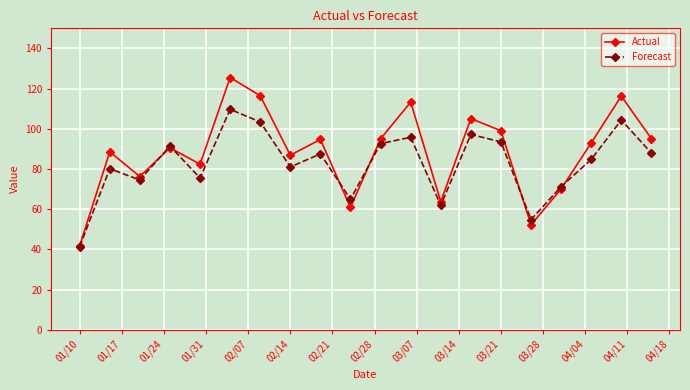

Count the number of data series in this chart.

2